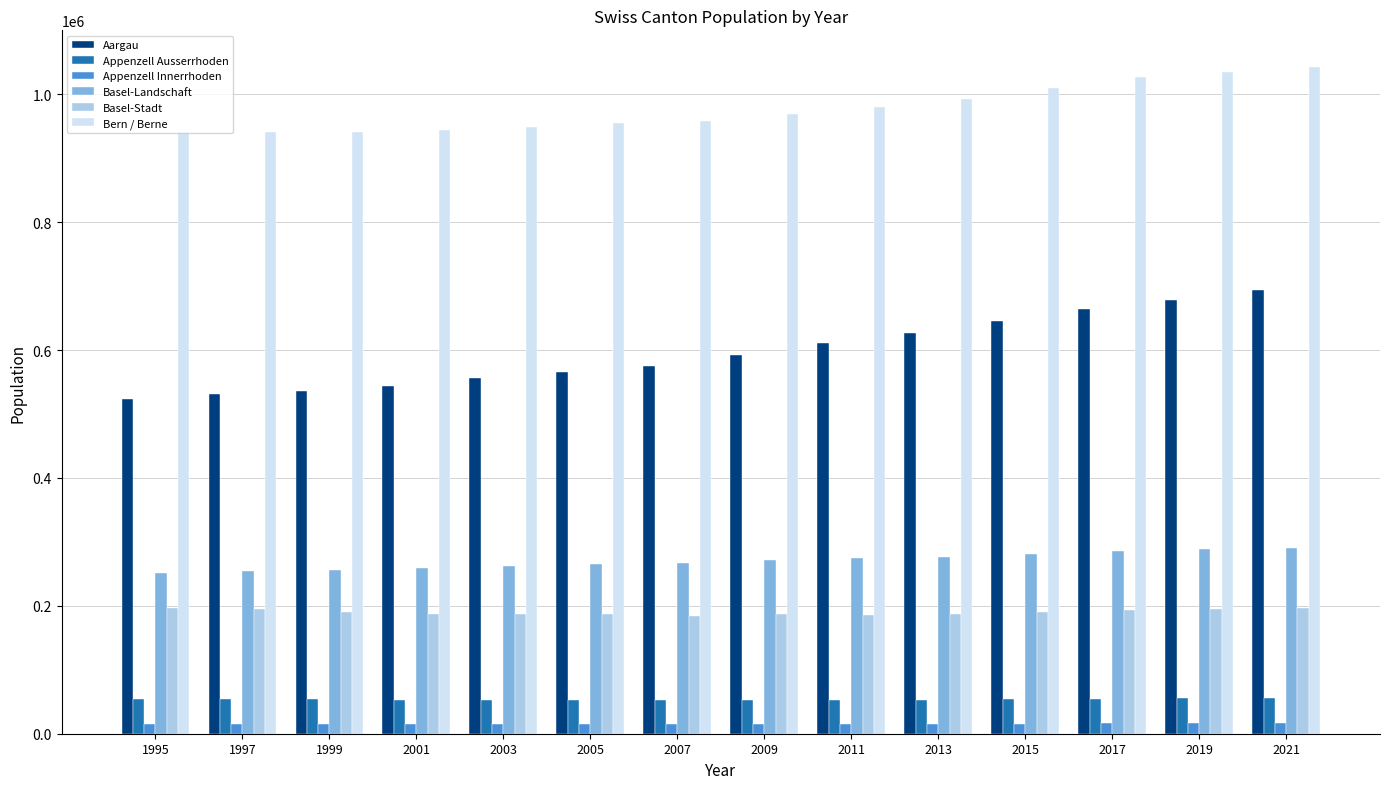

Which series has the largest total across all categories?

Bern / Berne